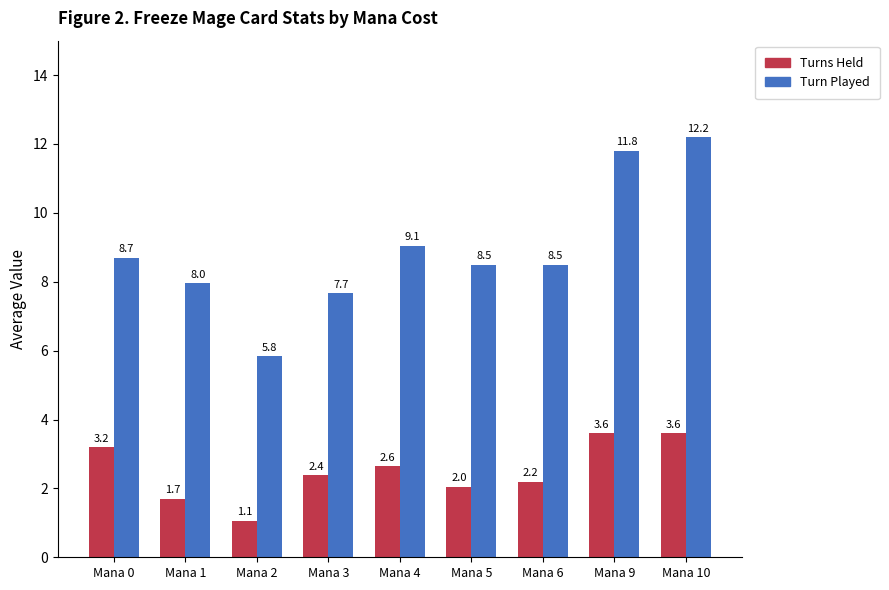

At which label does Turns Held first exceed 2?

Mana 0